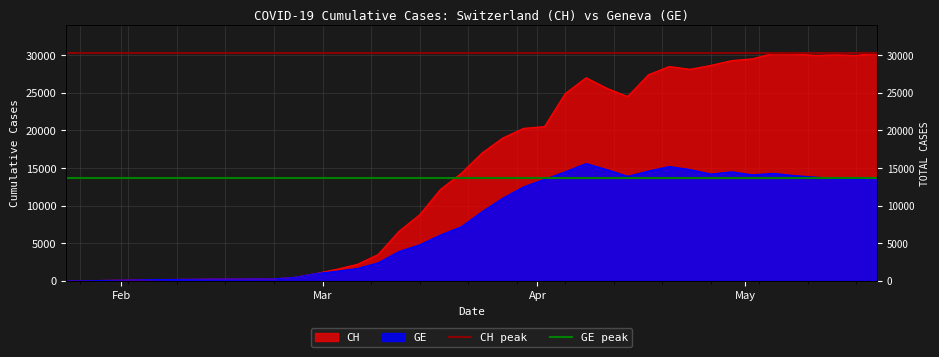

Does the chart have visible grid lines?

Yes